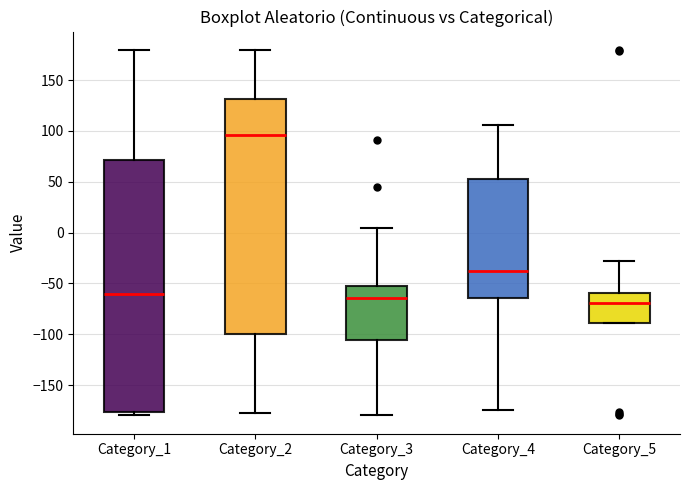

Where does the median line of the box for Category_5 sit on the y-axis? The values are not printed on the chart, so give them approximately, as read against the axis.

-70